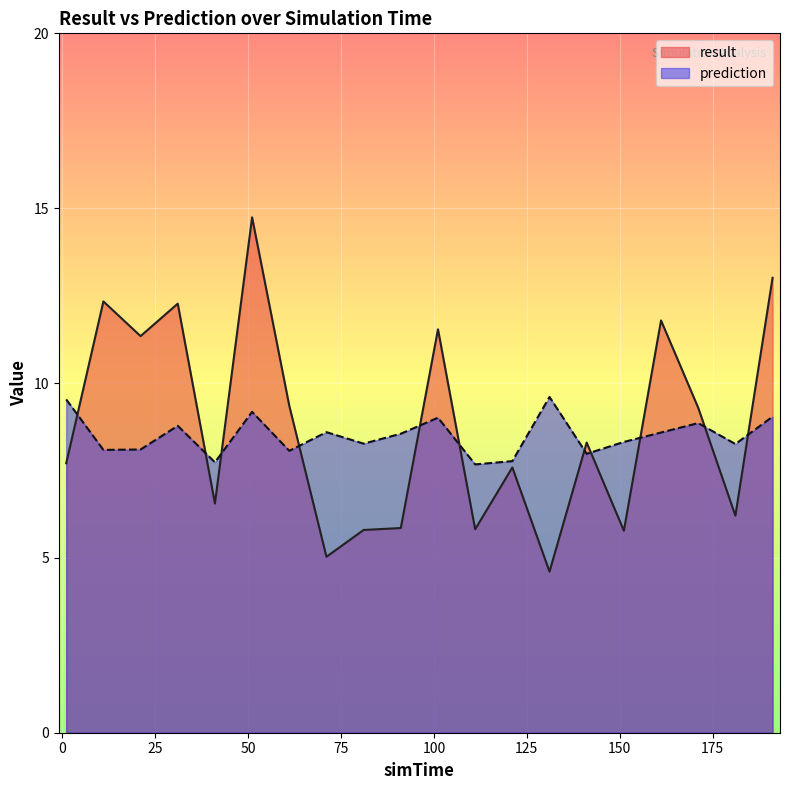

How many interior local valleys does the result series have?

7